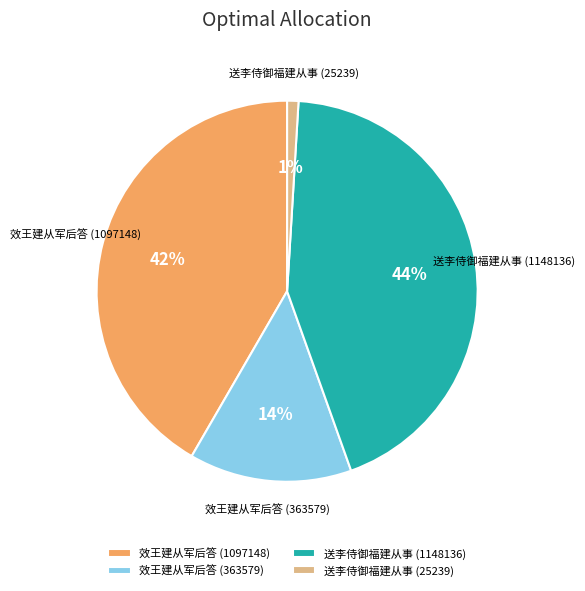

To the nearest percent, what is the combined percentage of 送李侍御福建从事 (25239) and 效王建从军后答 (1097148)?

43%